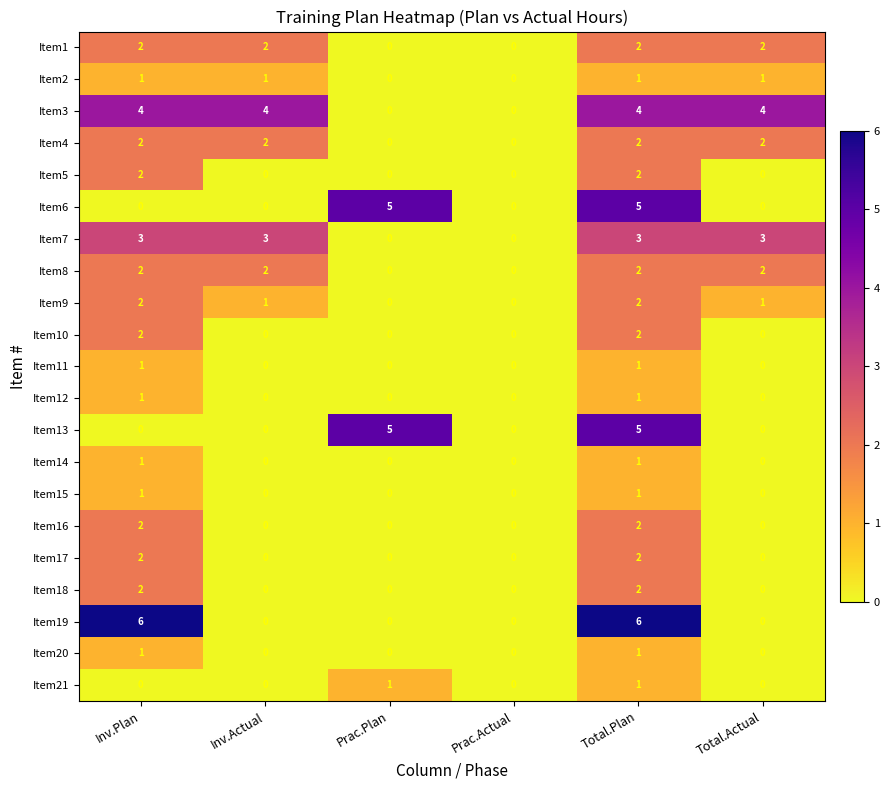

What is the highest value of the Item13 series?

5